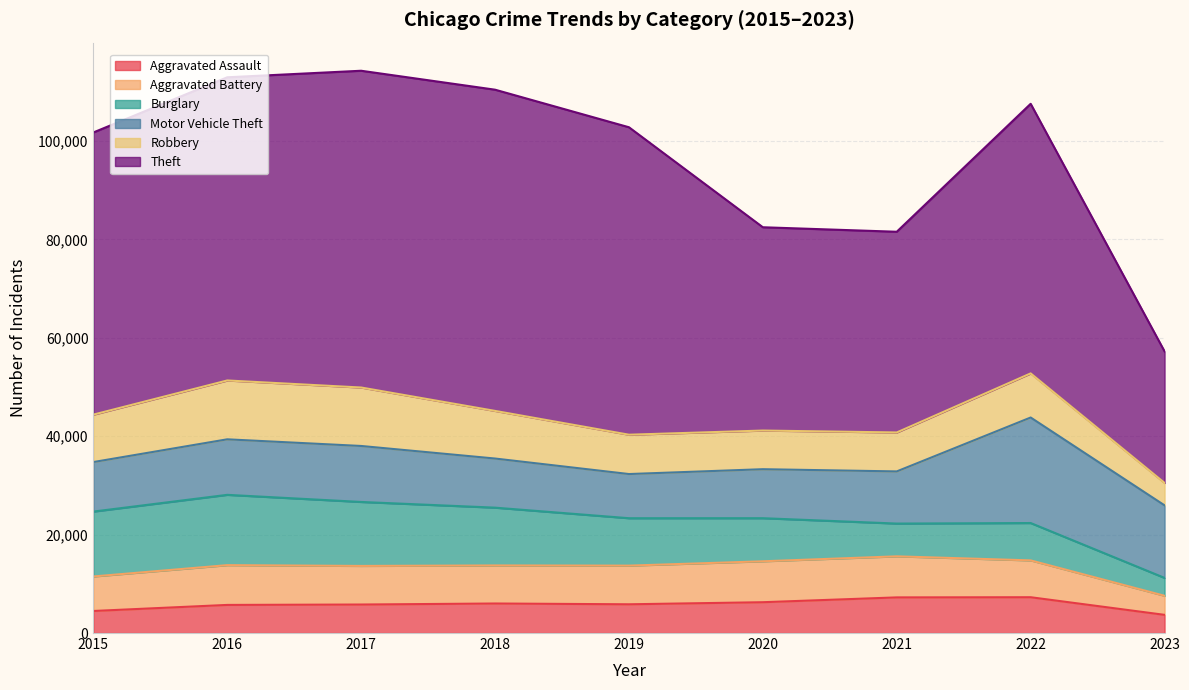

What is the sum of all Aggravated Assault values?

52304